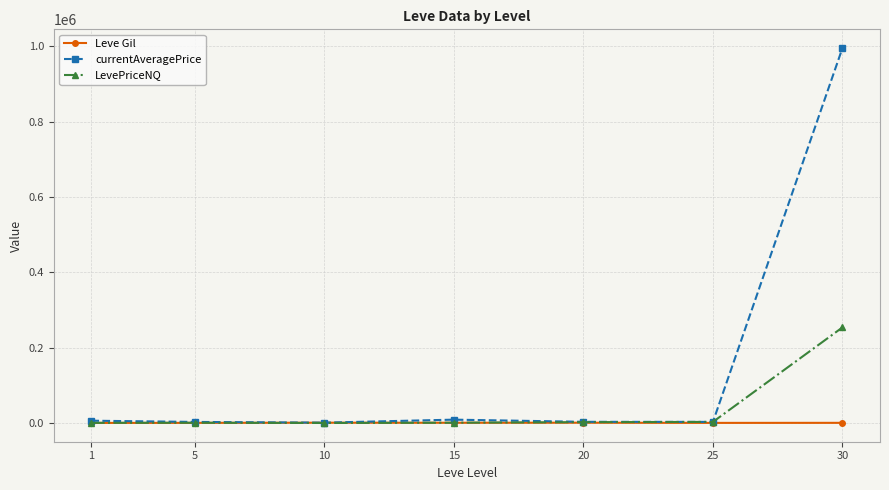

What is the sum of all Leve Gil values?

3515.8